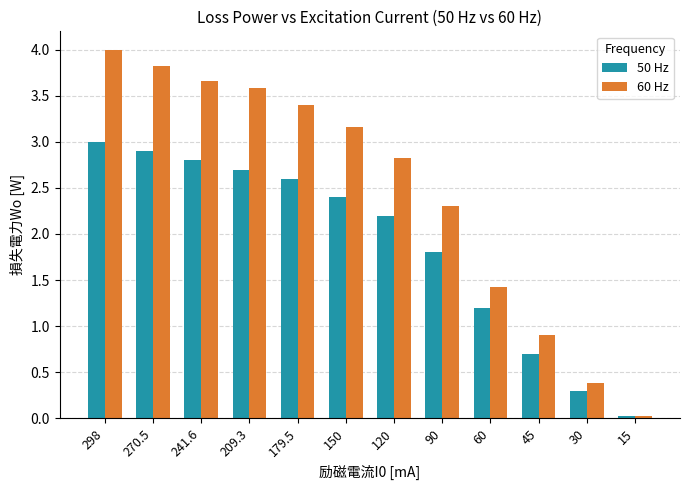

The value of 50 Hz at 270.5 is 2.9. True or false?

True